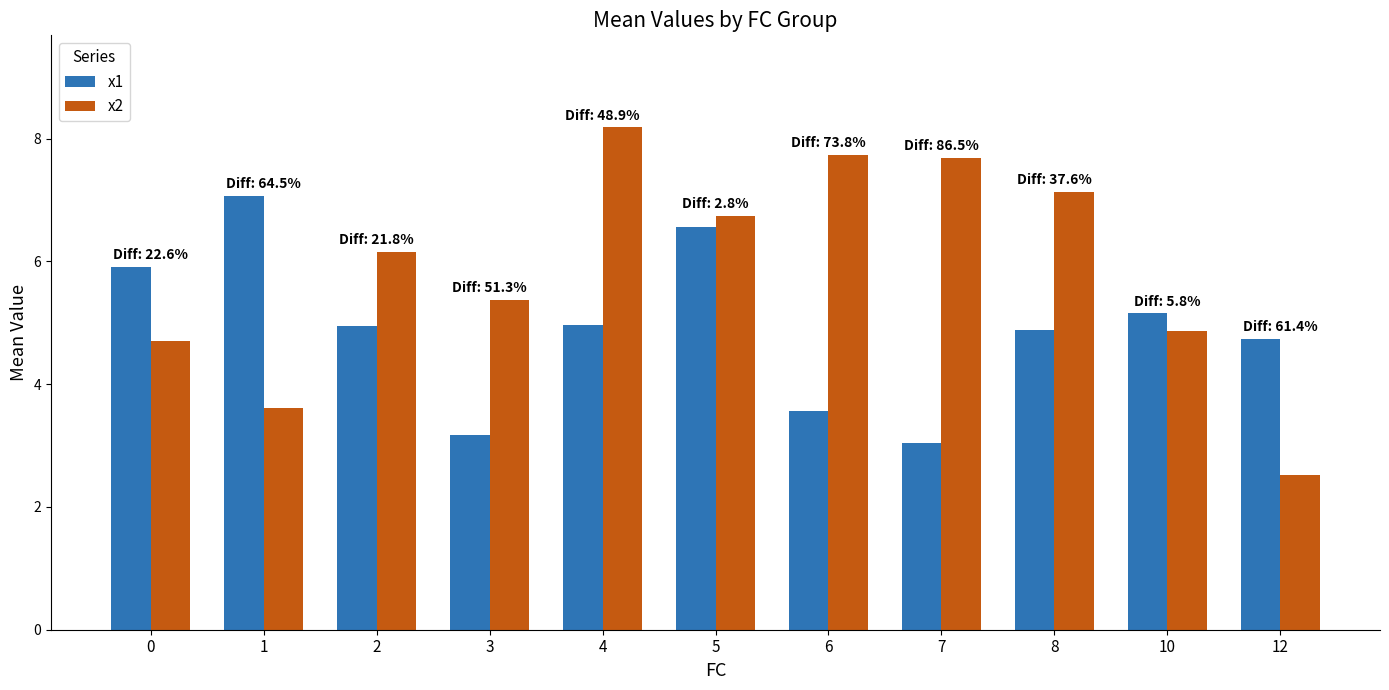

What is the sum of the x1 values at 8 and 7?

7.9